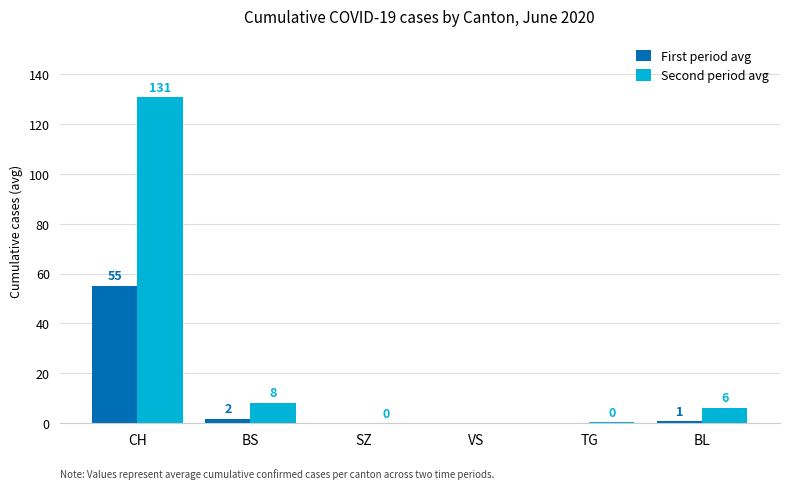

Is it true that First period avg equals 32.6 at TG?

False